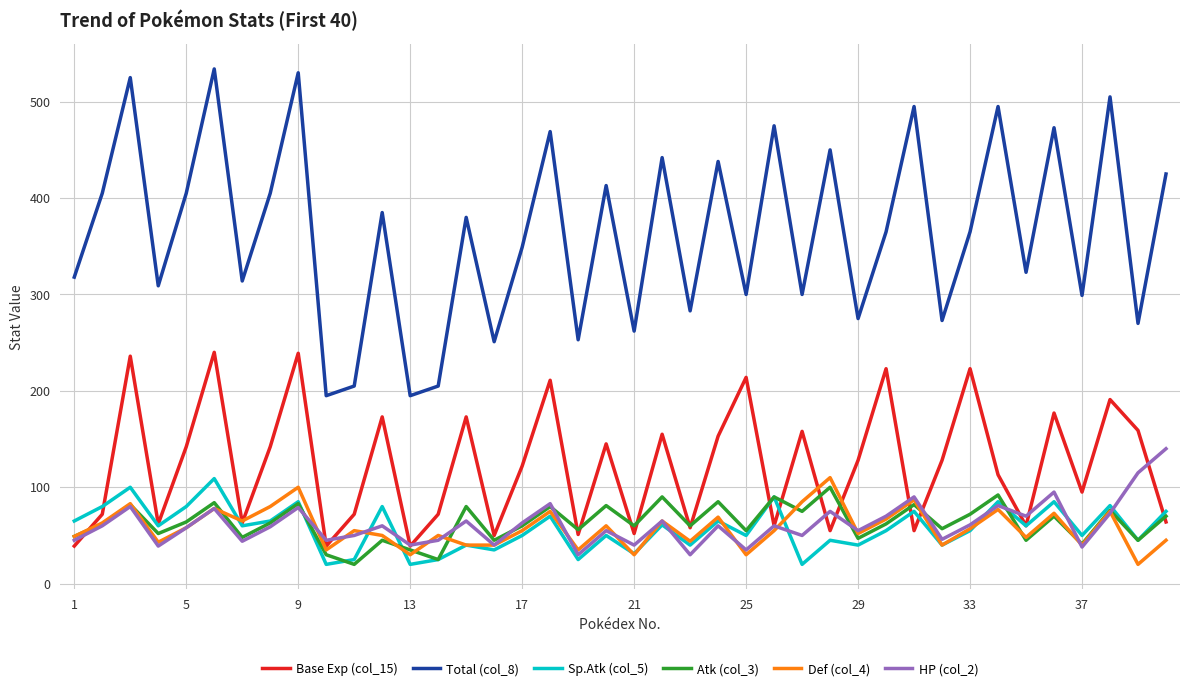

What is the average value of the Base Exp (col_15) series?

123